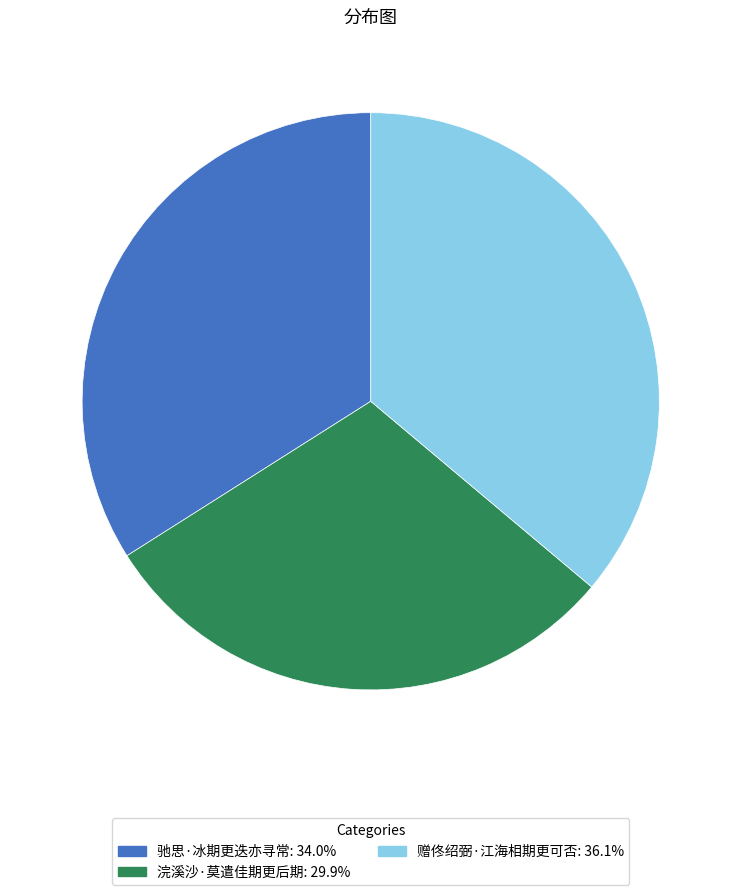

How many slices are in this pie chart?

3